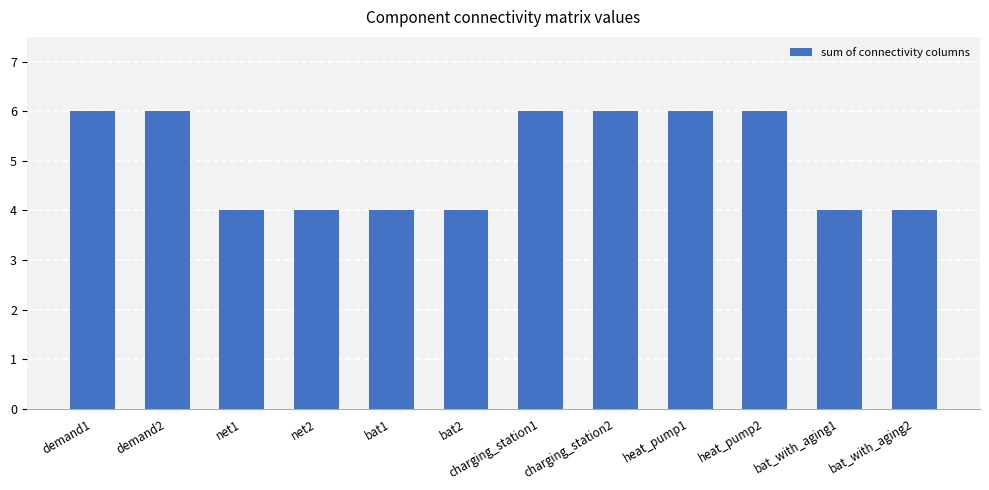

Reading right to left, what are all the values shown in this chart?

bat_with_aging2=4	bat_with_aging1=4	heat_pump2=6	heat_pump1=6	charging_station2=6	charging_station1=6	bat2=4	bat1=4	net2=4	net1=4	demand2=6	demand1=6